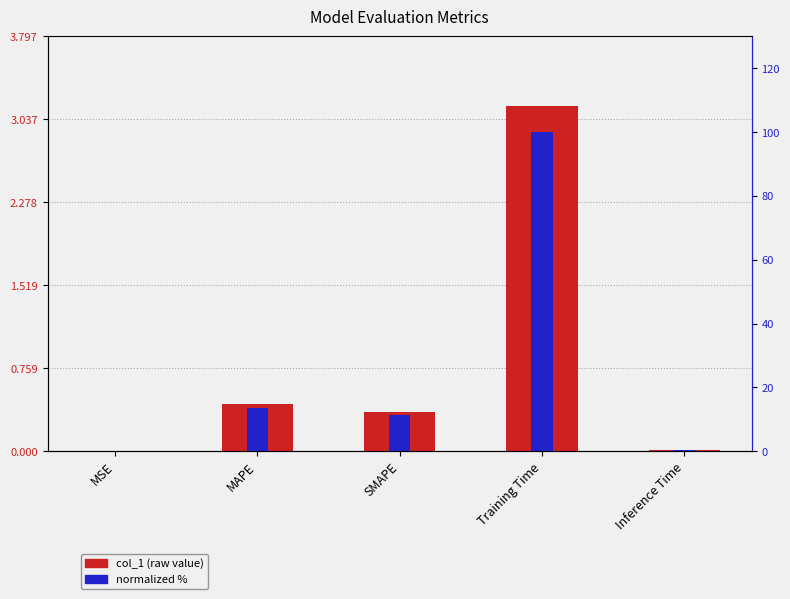

Rank the series by their maximum value, from highest to lowest.

normalized %, col_1